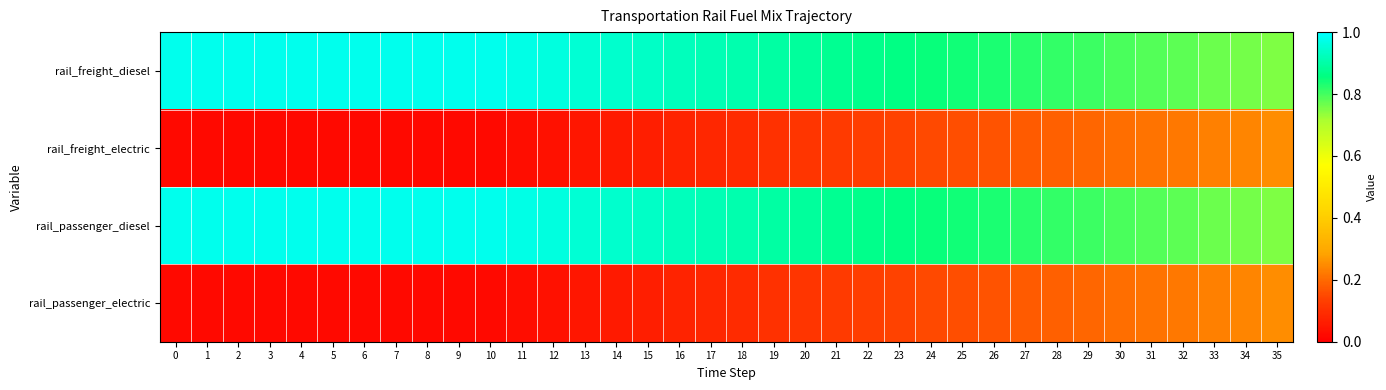

Which series has the largest total across all categories?

rail_freight_diesel